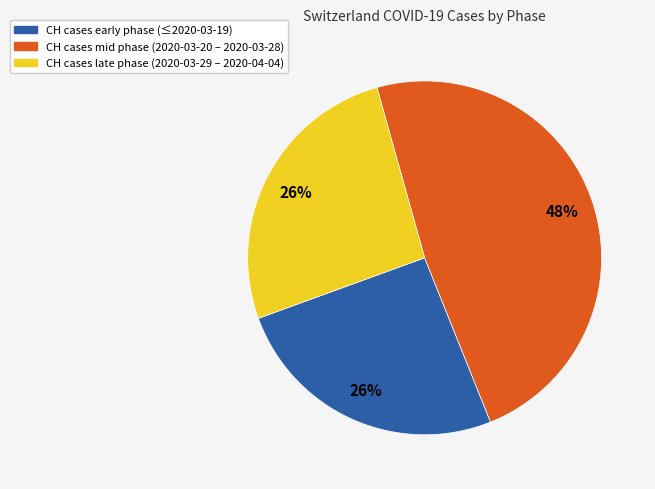

Count the number of slices in the pie.

3